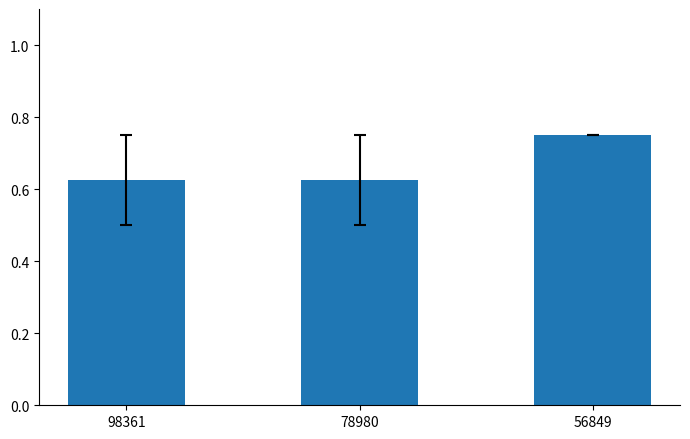

The value at 56849 is 0.3. True or false?

False